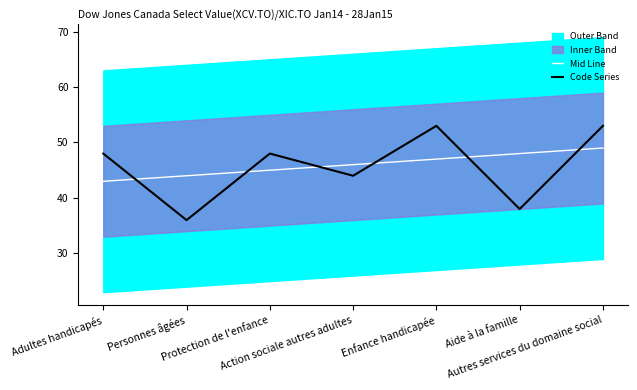

Where does the Mid Line series first go above 46?

Enfance handicapée